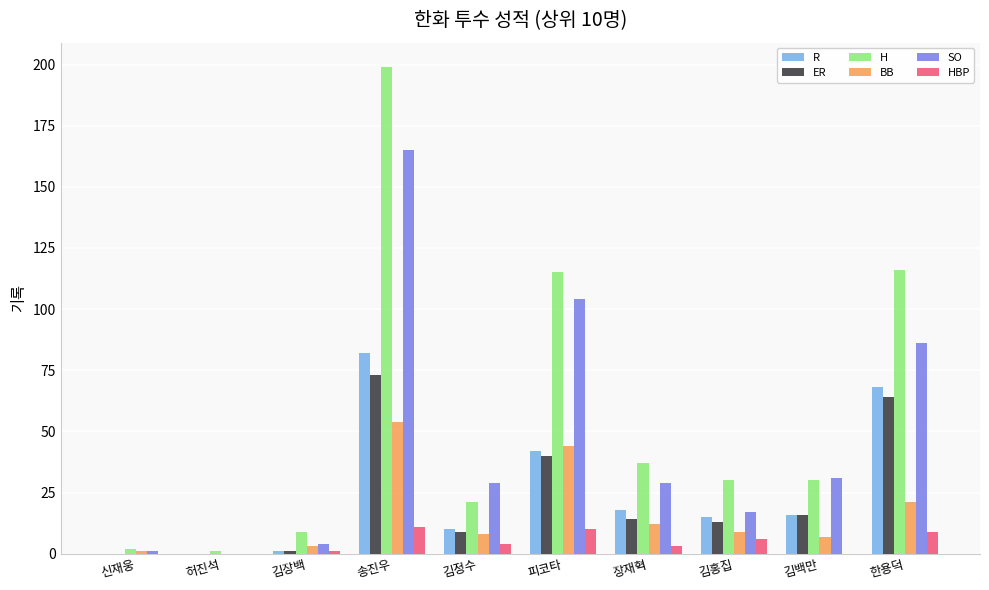

What are all the series names shown in the legend?

R, ER, H, BB, SO, HBP